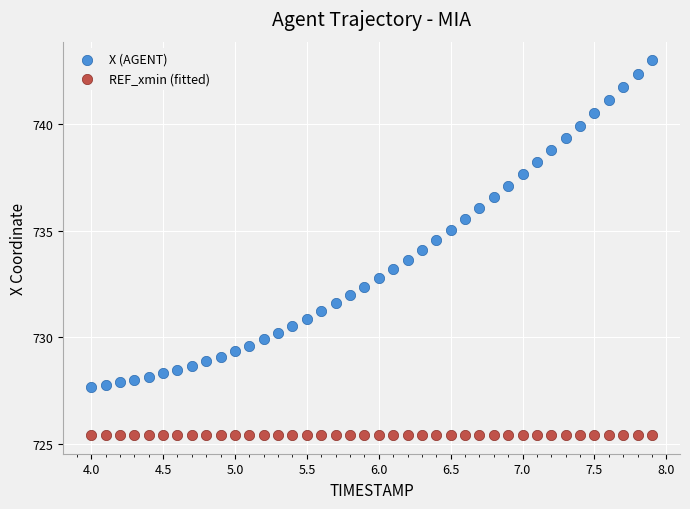

Which series contains the lowest Y value?

REF_xmin (fitted)